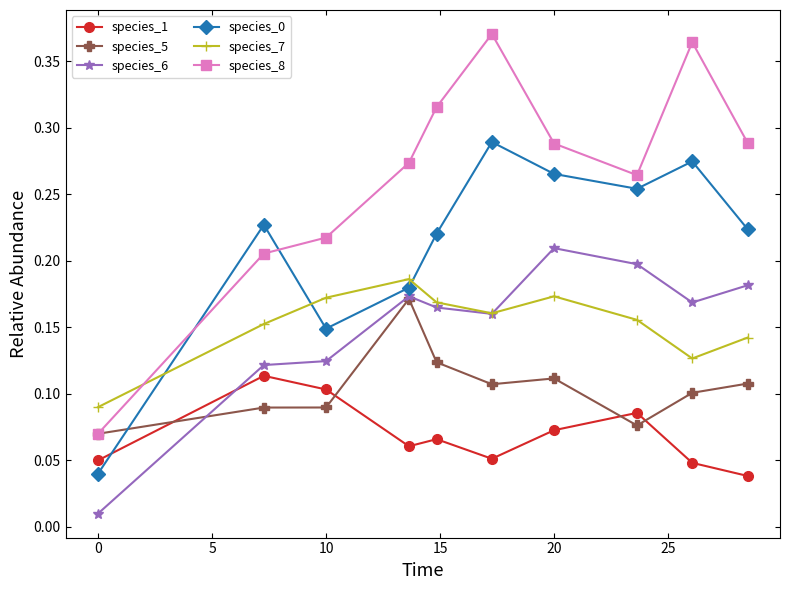

Which series has the widest spread of values?

species_8